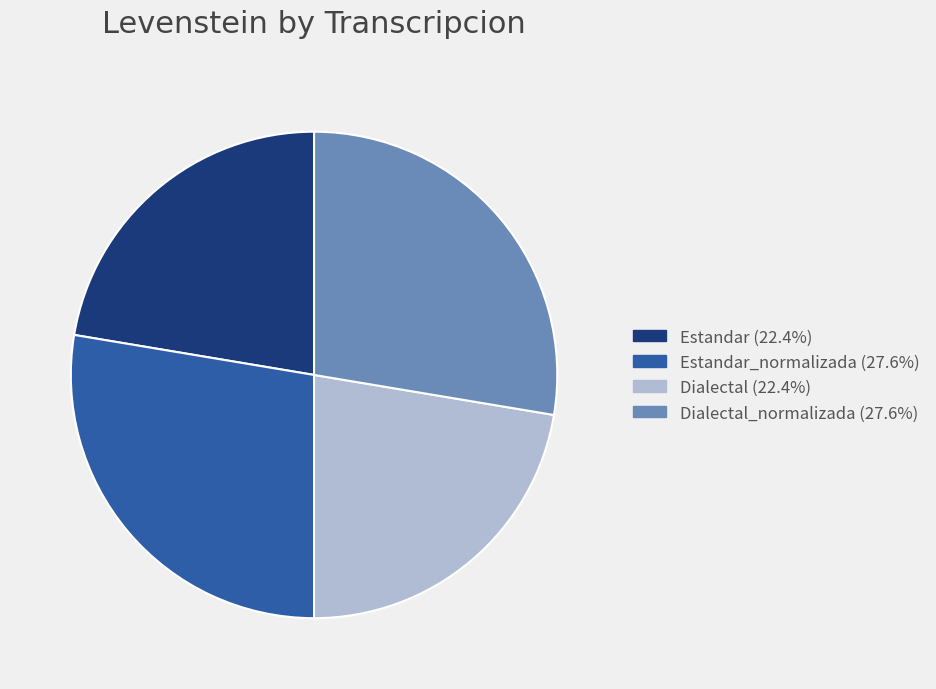

Is there a majority slice in this chart?

No